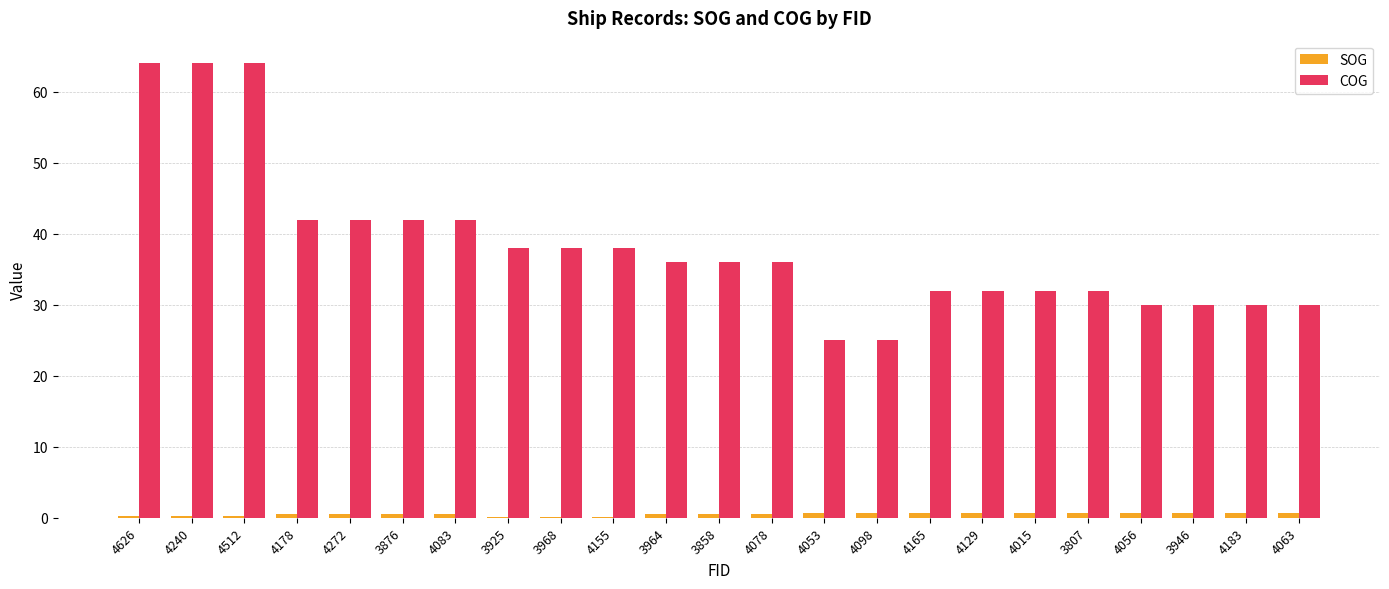

What are all the series names shown in the legend?

SOG, COG